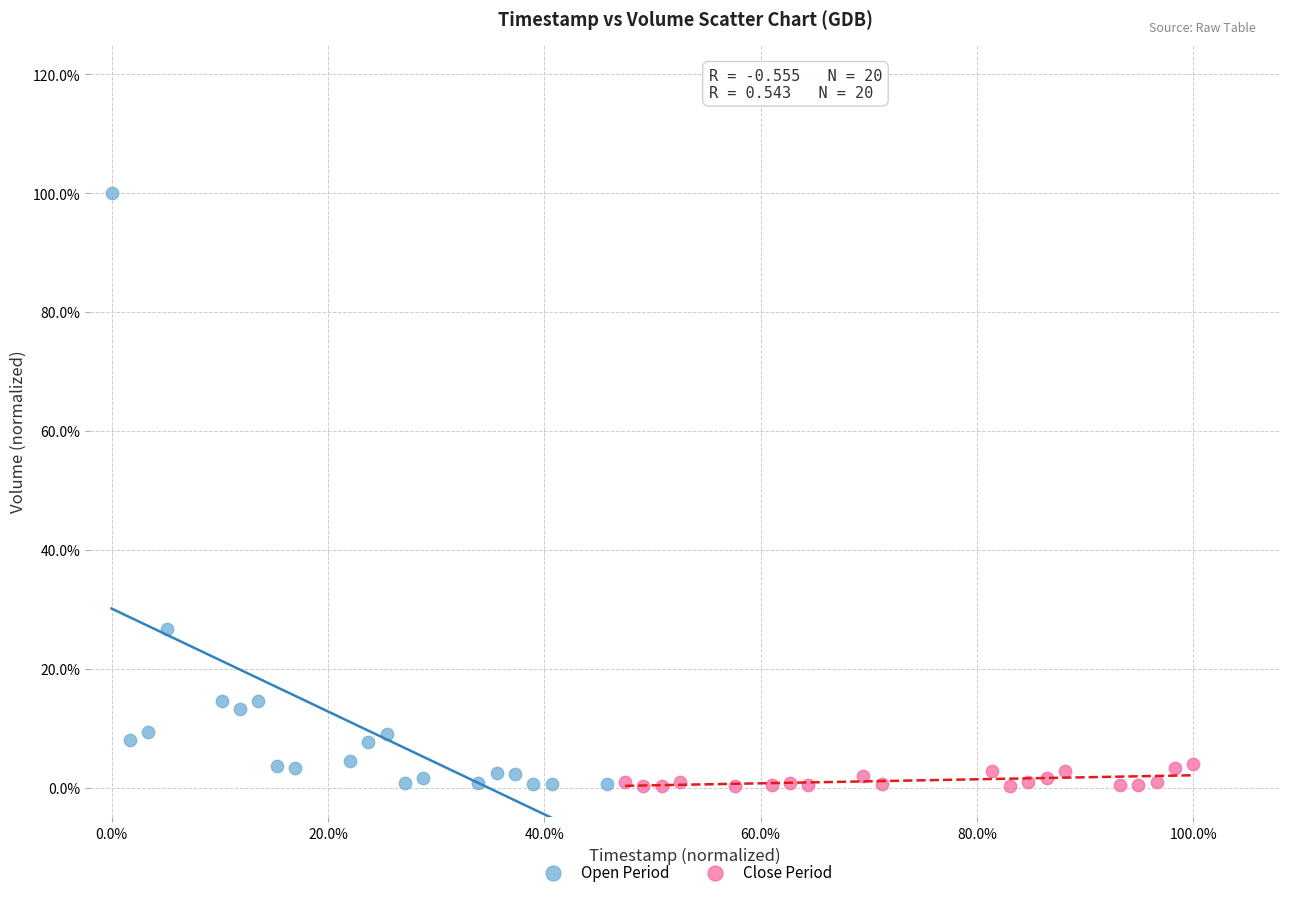

Which series has the largest Y range (max minus min)?

Open Period